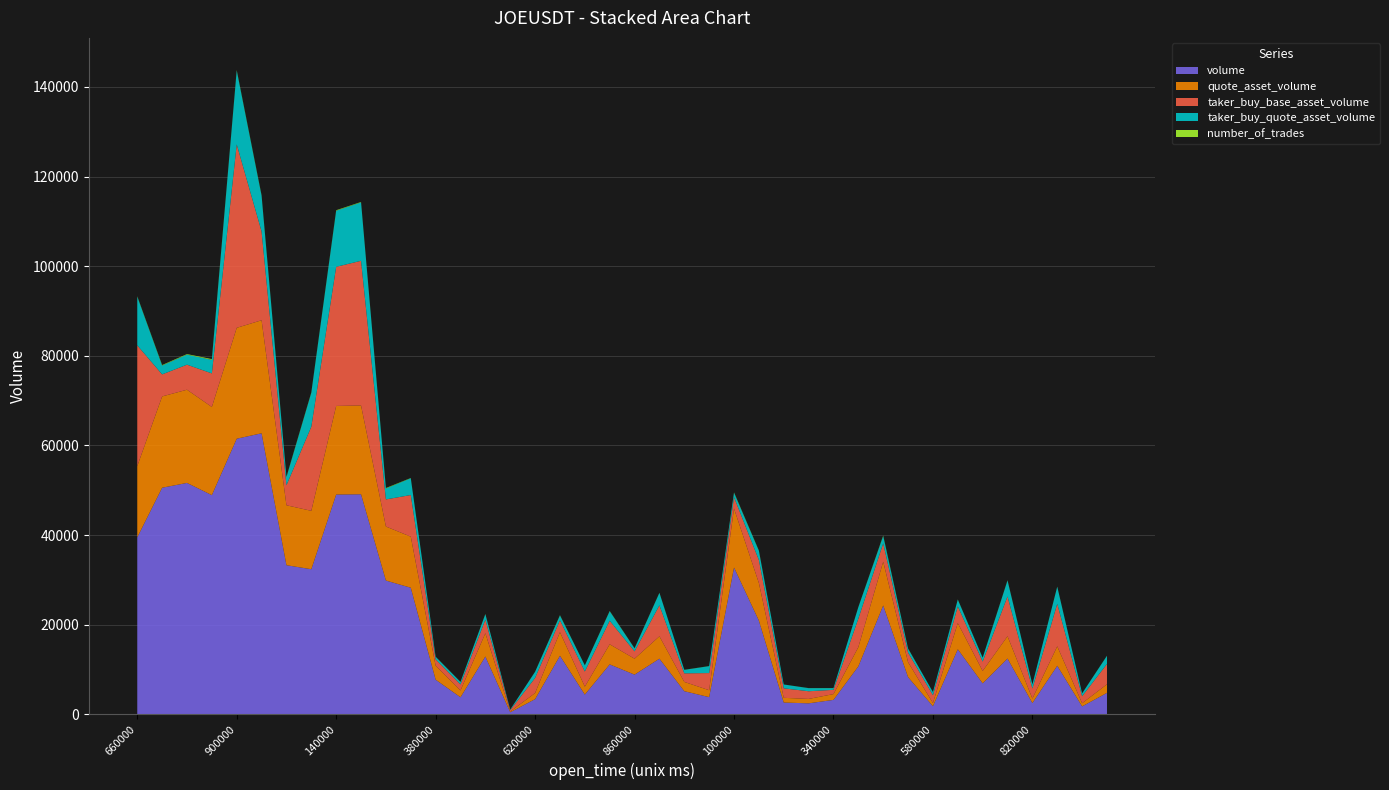

Reading left to right, what are all the values shown in this chart?

volume: 39480	50557	51628	48906	61498	62706	33266	32371	49036	49093	29843	28239	7720	3794	12887	445	3374	13053	4393	11129	8844	12404	5150	3827	32748	20899	2618	2441	3210	10684	24284	8290	1795	14512	6900	12429	2502	10824	1759	4779
quote_asset_volume: 15900	20376	20800	19672	24744	25225	13378	13028	19772	19827	12059	11399	3114	1530	5197	179	1361	5265	1771	4487	3563	4993	2074	1542	13173	8398	1052	981	1290	4293	9763	3331	721	5832	2771	4991	1005	4343	706	1919
taker_buy_base_asset_volume: 26954	4916	5588	7497	40934	19813	4463	18782	31048	32280	6047	9289	1421	1345	3032	306	3374	2665	3378	5263	1636	6911	1911	3827	2509	5122	2121	1717	950	6365	4093	2158	1742	3739	2090	8869	2244	9483	1564	4533
taker_buy_quote_asset_volume: 10855	1982	2252	3017	16470	7971	1795	7560	12521	13038	2444	3750	573	542	1223	123	1361	1074	1361	2123	659	2782	769	1542	1009	2057	852	690	382	2557	1645	867	700	1502	839	3561	901	3805	628	1820
number_of_trades: 88	106	115	173	111	98	96	92	108	92	99	51	25	22	42	6	22	62	19	53	35	35	19	19	81	69	9	14	20	26	98	49	8	39	29	54	17	39	14	22